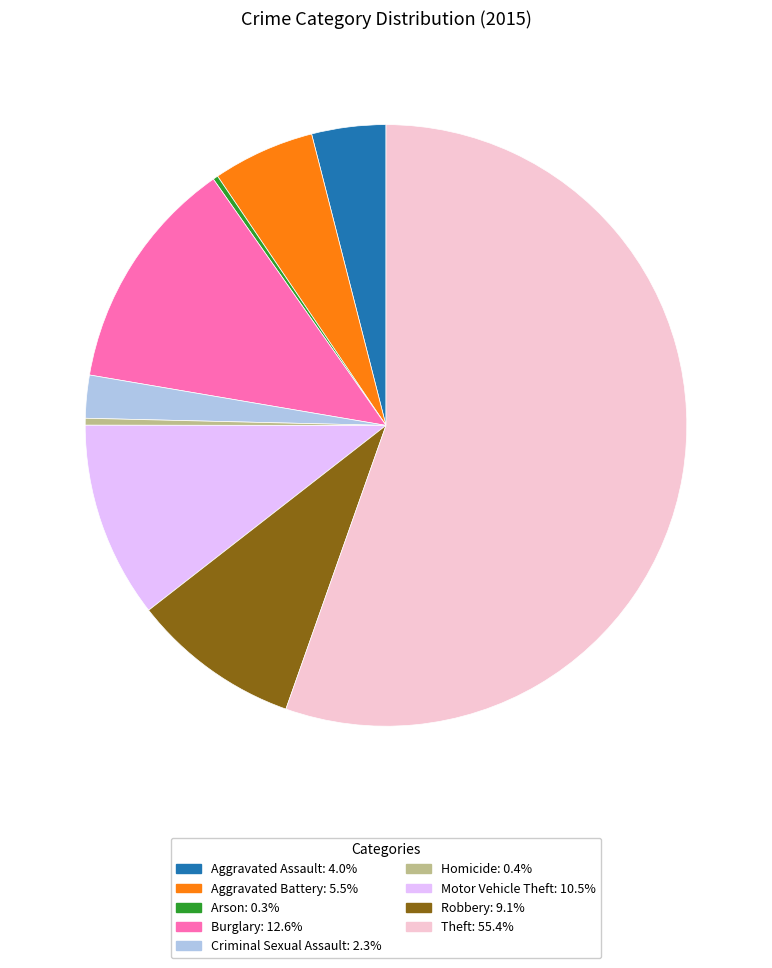

Combined, do Burglary and Criminal Sexual Assault account for over 50%?

No